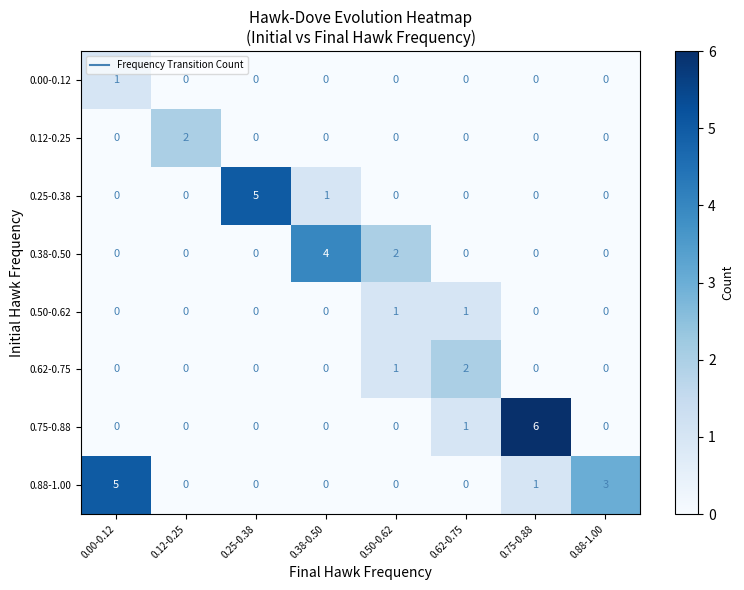

What is the sum of all 0.75-0.88 values?

7